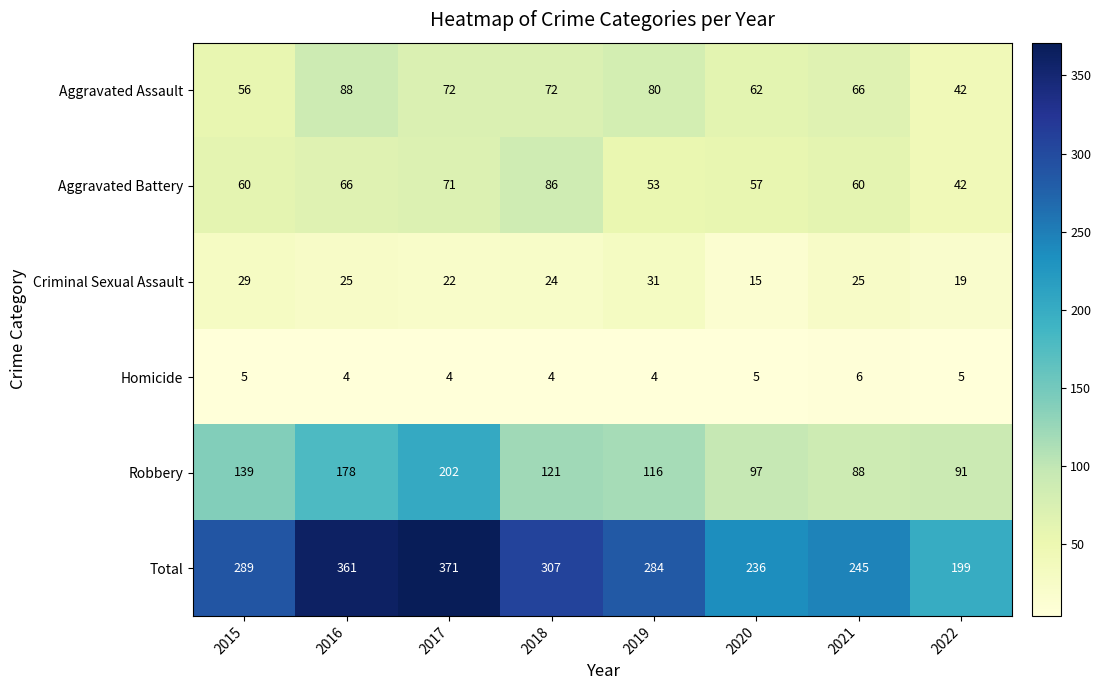

What is the average value of the Aggravated Battery series?

62